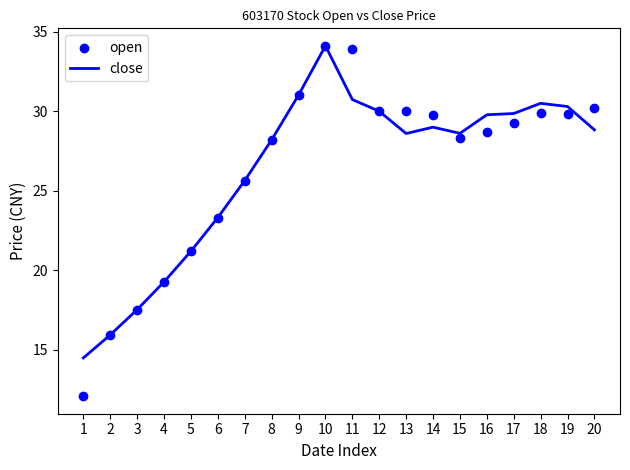

What are all the series names shown in the legend?

close, open